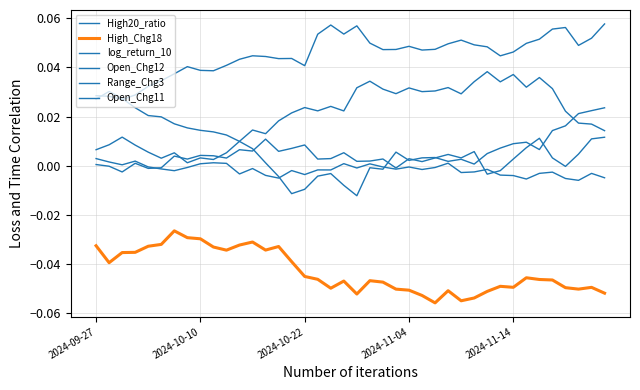

How many lines are shown in the chart?

6